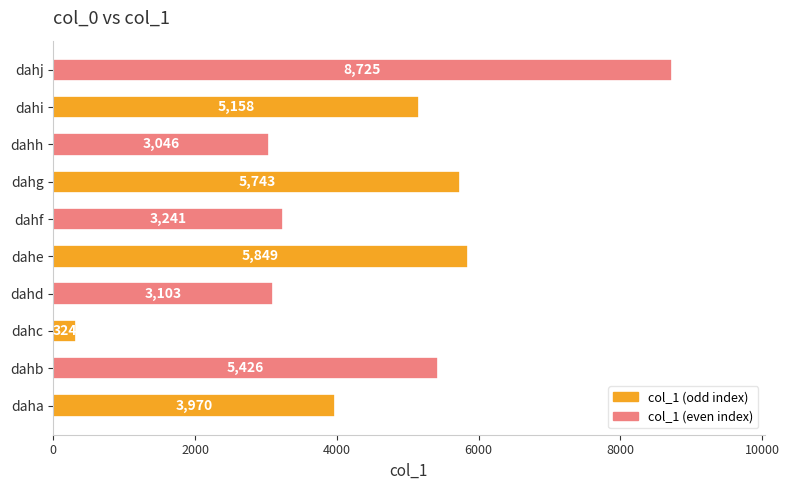

What is the sum of the values at dahi and dahf?

8399